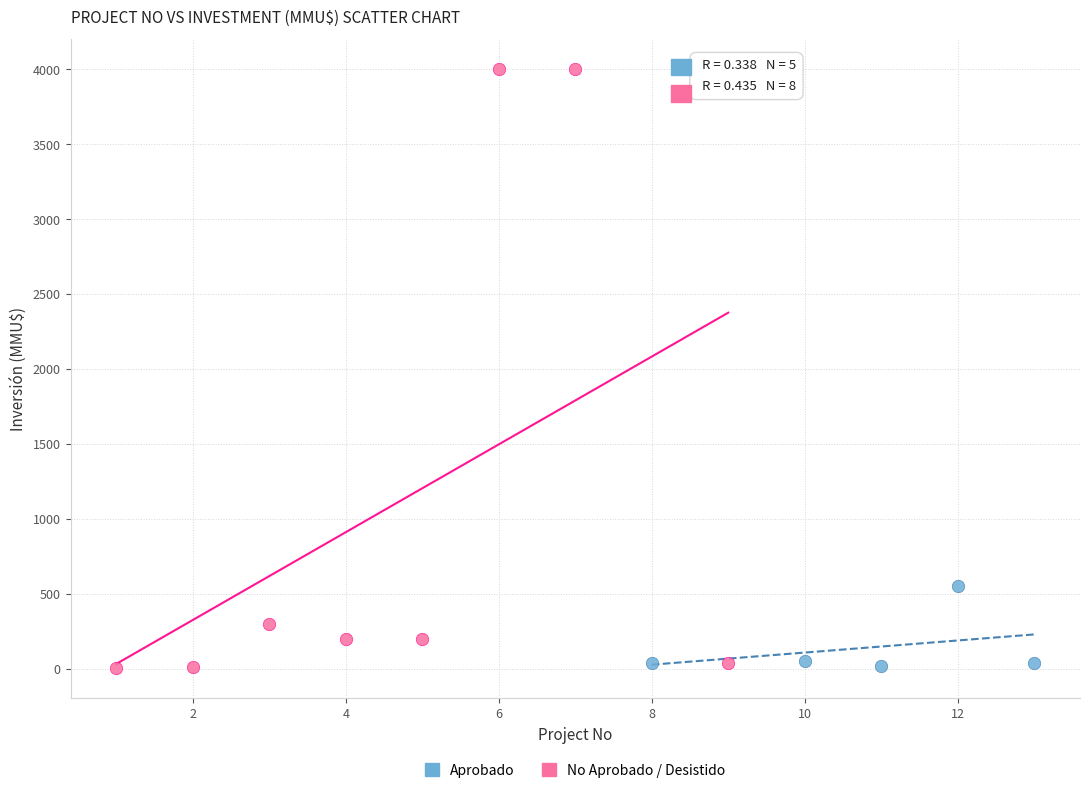

Which series reaches the maximum Y coordinate?

No Aprobado / Desistido